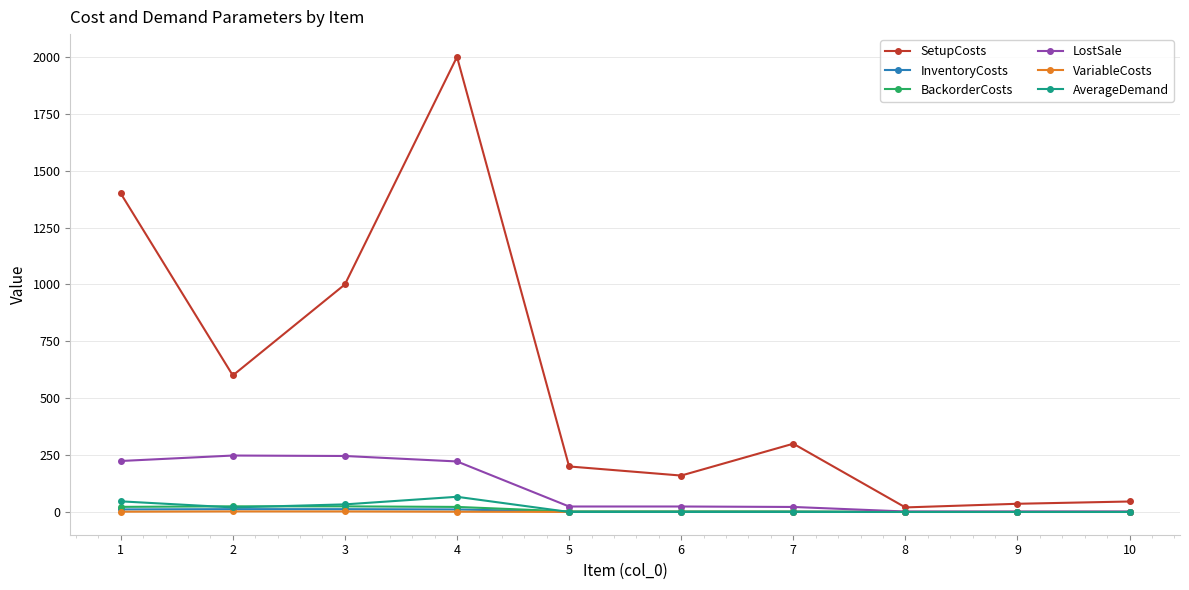

What is the total value across all series at 3?

1318.5